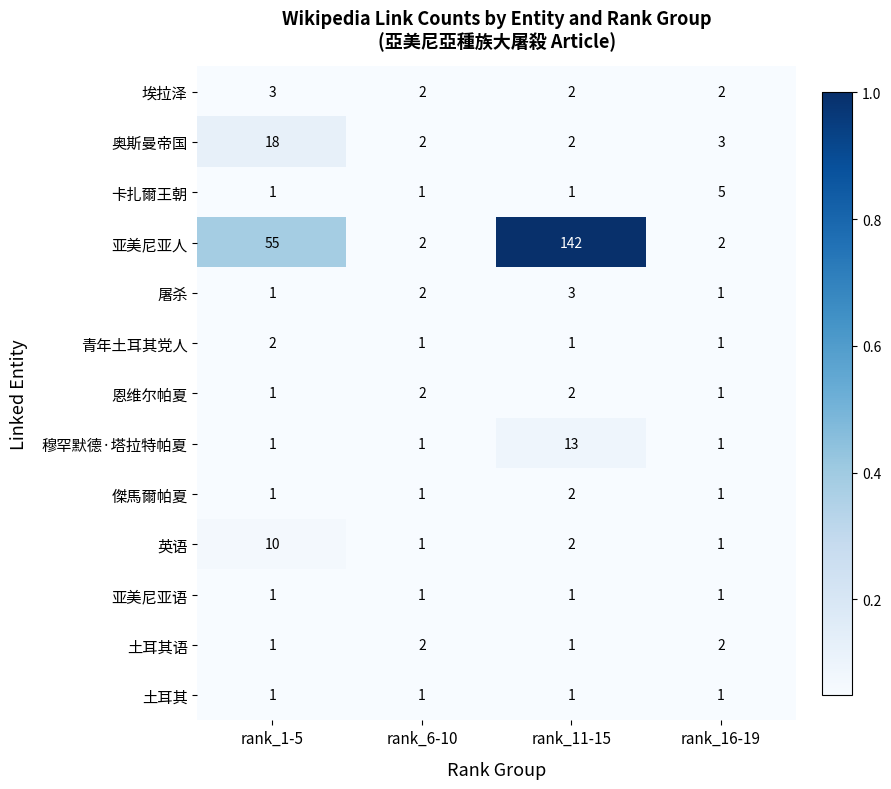

Which series has the largest range (max minus min)?

亚美尼亚人